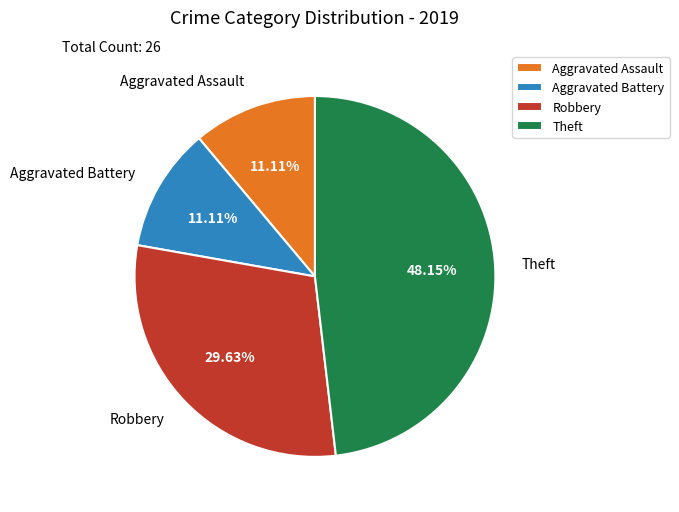

Count the number of slices in the pie.

4